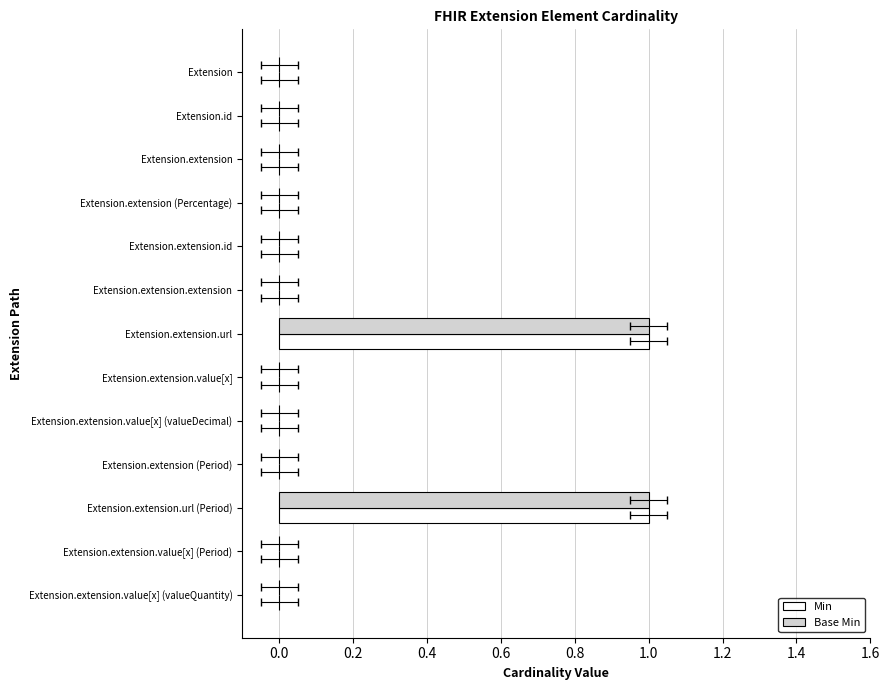

Is the value of Min at Extension.extension.url (Period) greater than the value of Base Min at Extension.extension.value[x] (Period)?

Yes